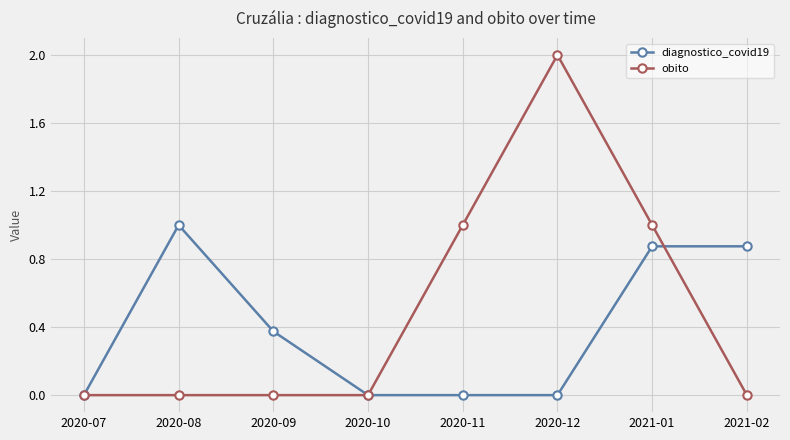

Rank the series by their average value, from highest to lowest.

obito, diagnostico_covid19